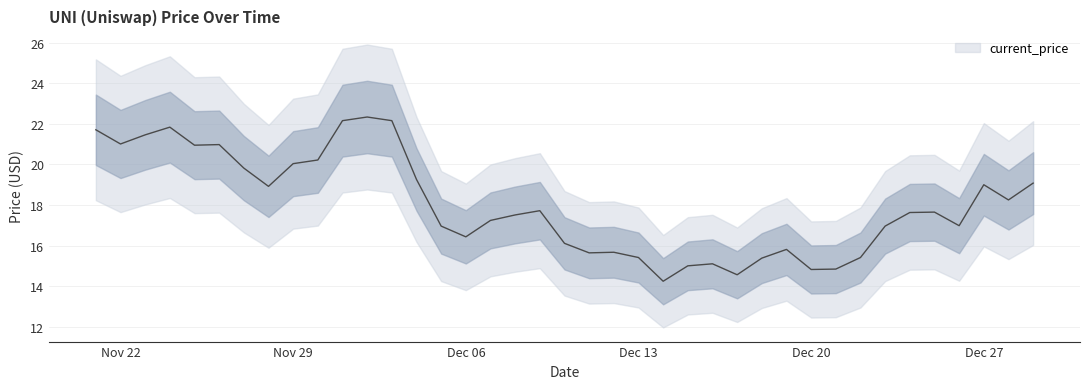

Rank the categories by value from lowest to highest.

12/14/2021, 12/17/2021, 12/20/2021, 12/21/2021, 12/15/2021, 12/16/2021, 12/18/2021, 12/13/2021, 12/22/2021, 12/11/2021, 12/12/2021, 12/19/2021, 12/10/2021, 12/06/2021, 12/05/2021, 12/23/2021, 12/26/2021, 12/07/2021, 12/08/2021, 12/24/2021, 12/25/2021, 12/09/2021, 12/28/2021, 11/28/2021, 12/27/2021, 12/29/2021, 12/04/2021, 11/27/2021, 11/29/2021, 11/30/2021, 11/25/2021, 11/26/2021, 11/22/2021, 11/23/2021, 11/21/2021, 11/24/2021, 12/01/2021, 12/03/2021, 12/02/2021